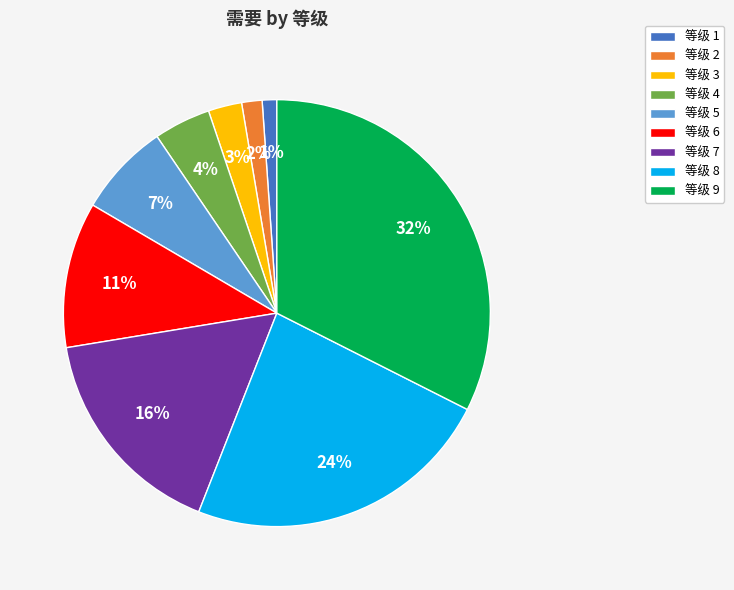

Which slice is the largest?

等级 9